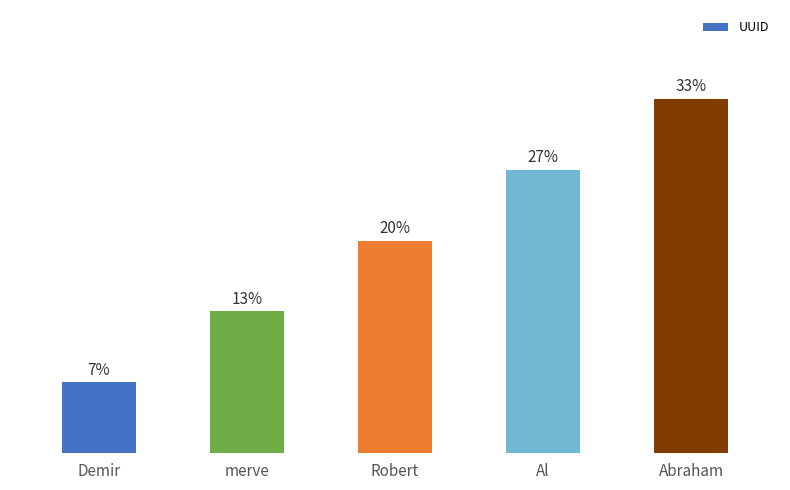

Does the chart contain any negative values?

No